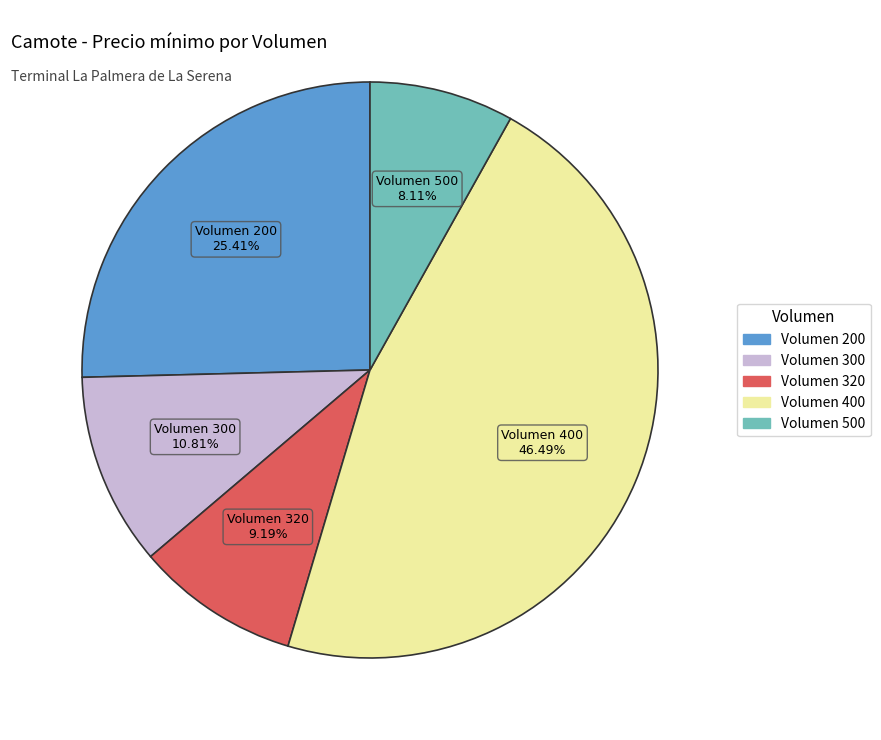

Count the number of slices in the pie.

5